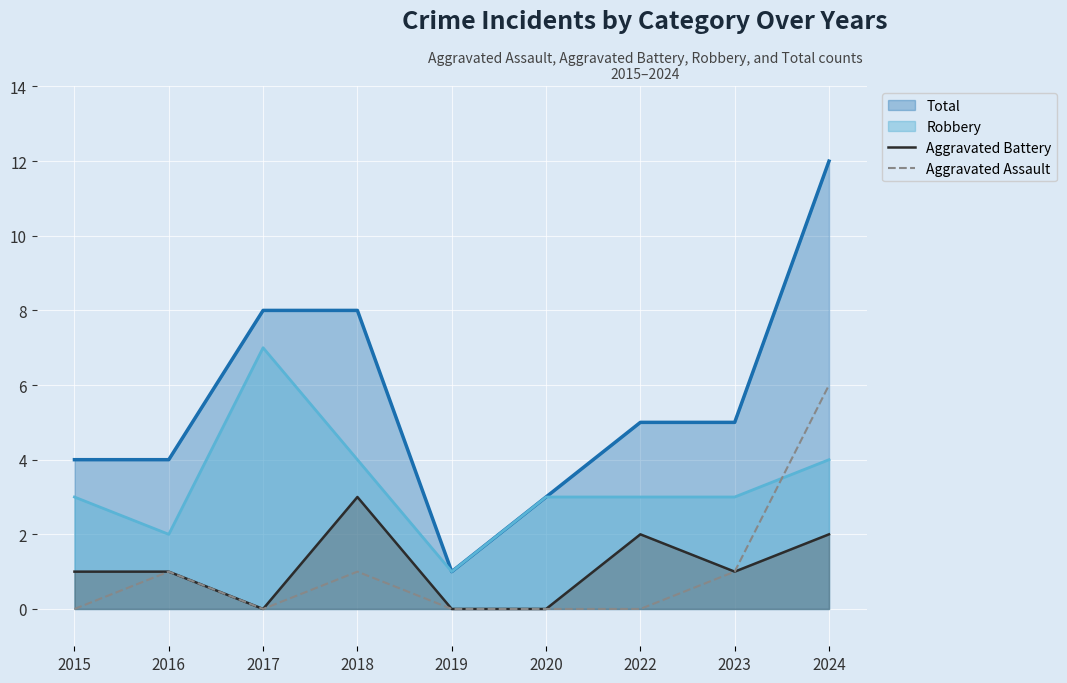

Which label corresponds to the largest value in the chart?

2024